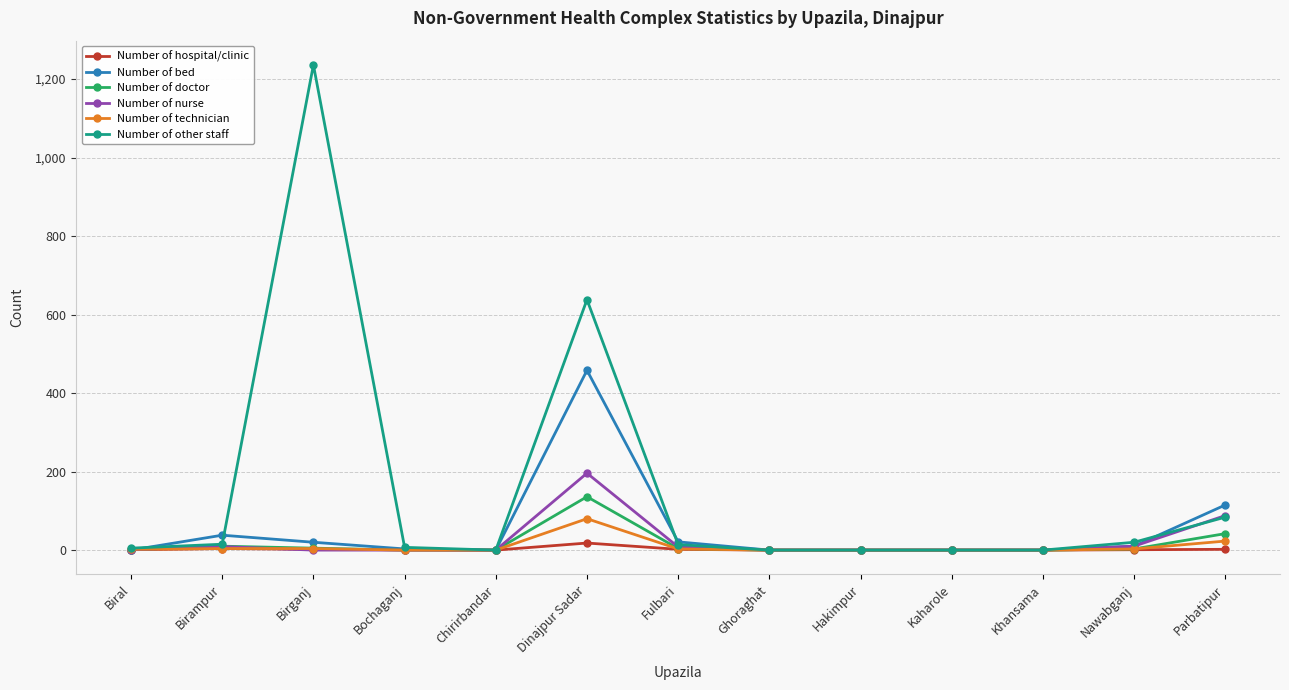

Does the chart display data point markers on the line(s)?

Yes